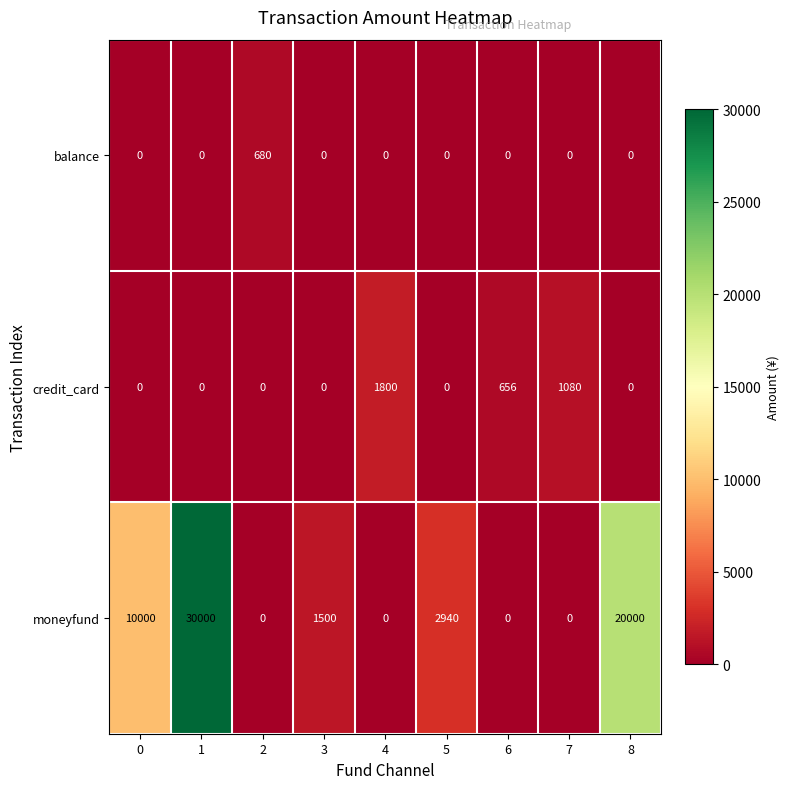

Reading left to right, what are all the values shown in this chart?

balance: 0=0	1=0	2=680	3=0	4=0	5=0	6=0	7=0	8=0
credit_card: 0=0	1=0	2=0	3=0	4=1800	5=0	6=656	7=1080	8=0
moneyfund: 0=10000	1=30000	2=0	3=1500	4=0	5=2940	6=0	7=0	8=20000